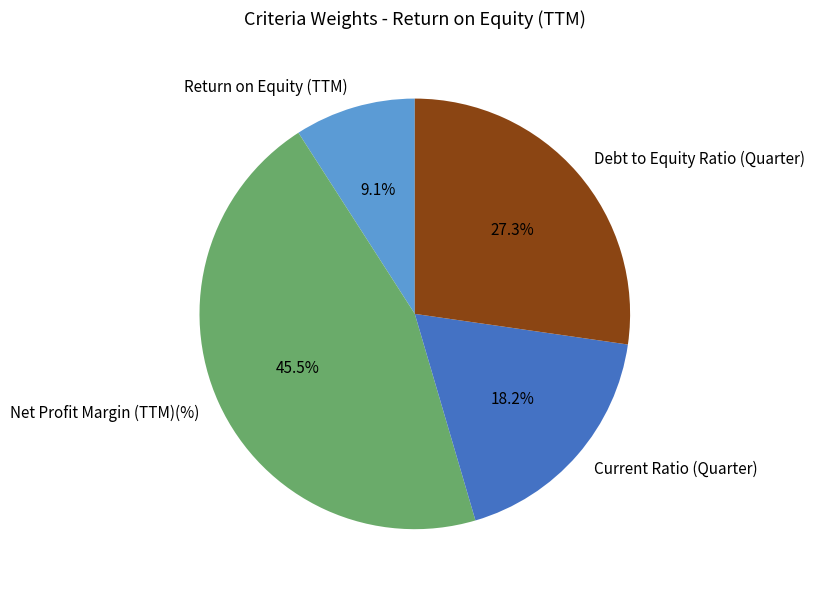

Which category has the biggest portion of the pie?

Net Profit Margin (TTM)(%)